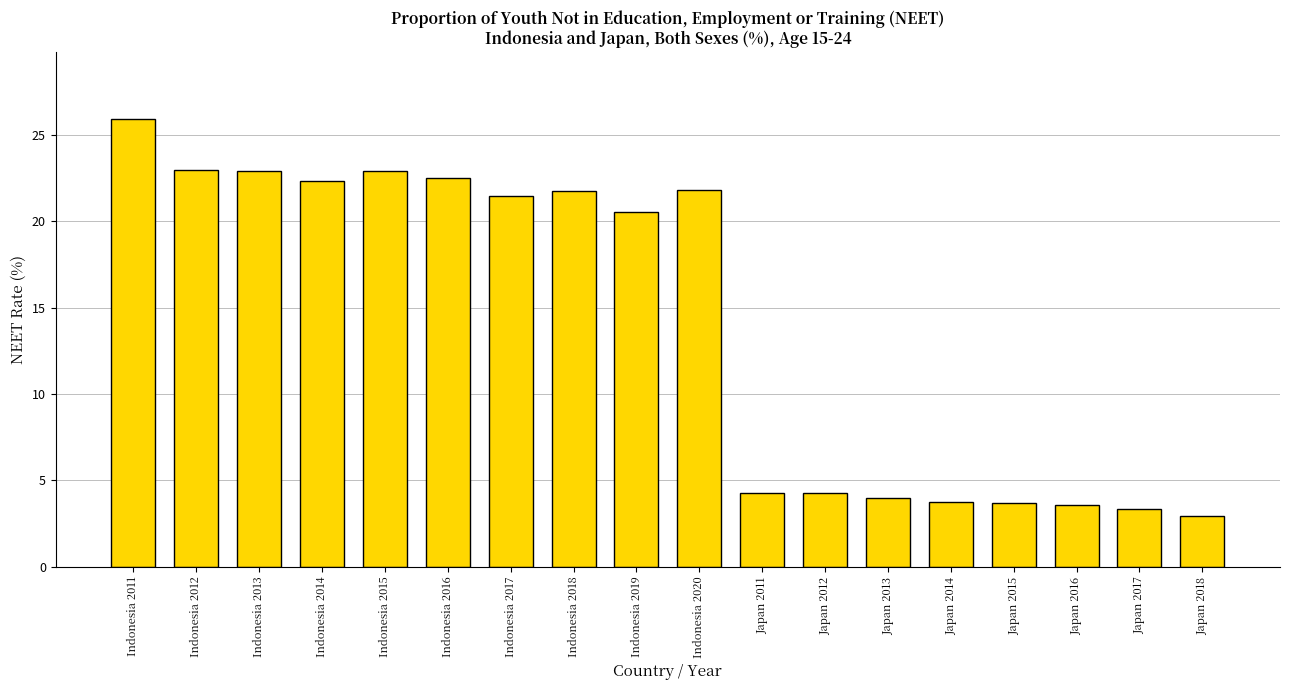

What is the average value?

14.2